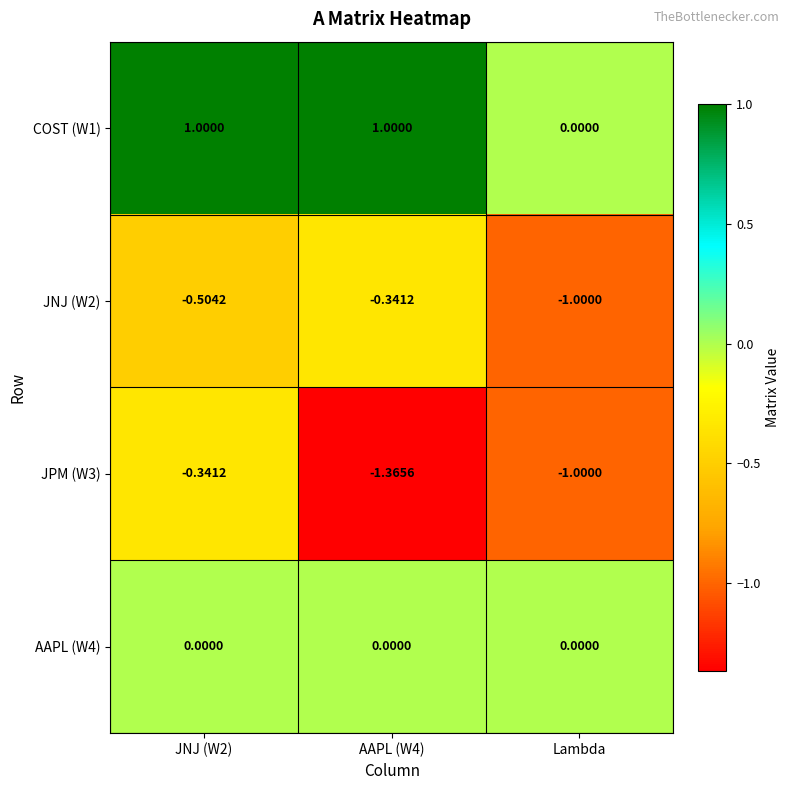

At which label does JNJ (W2) reach its minimum?

Lambda